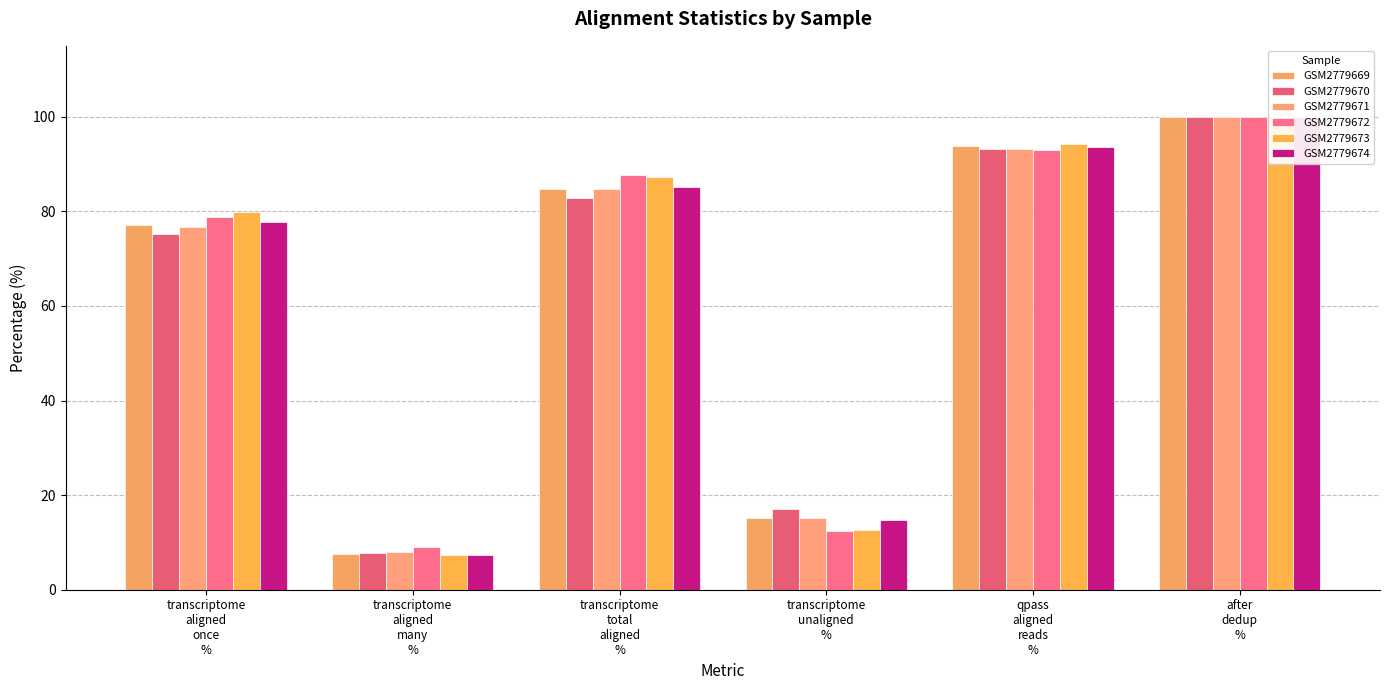

What is the total value across all series at qpass
aligned
reads
%?

561.0